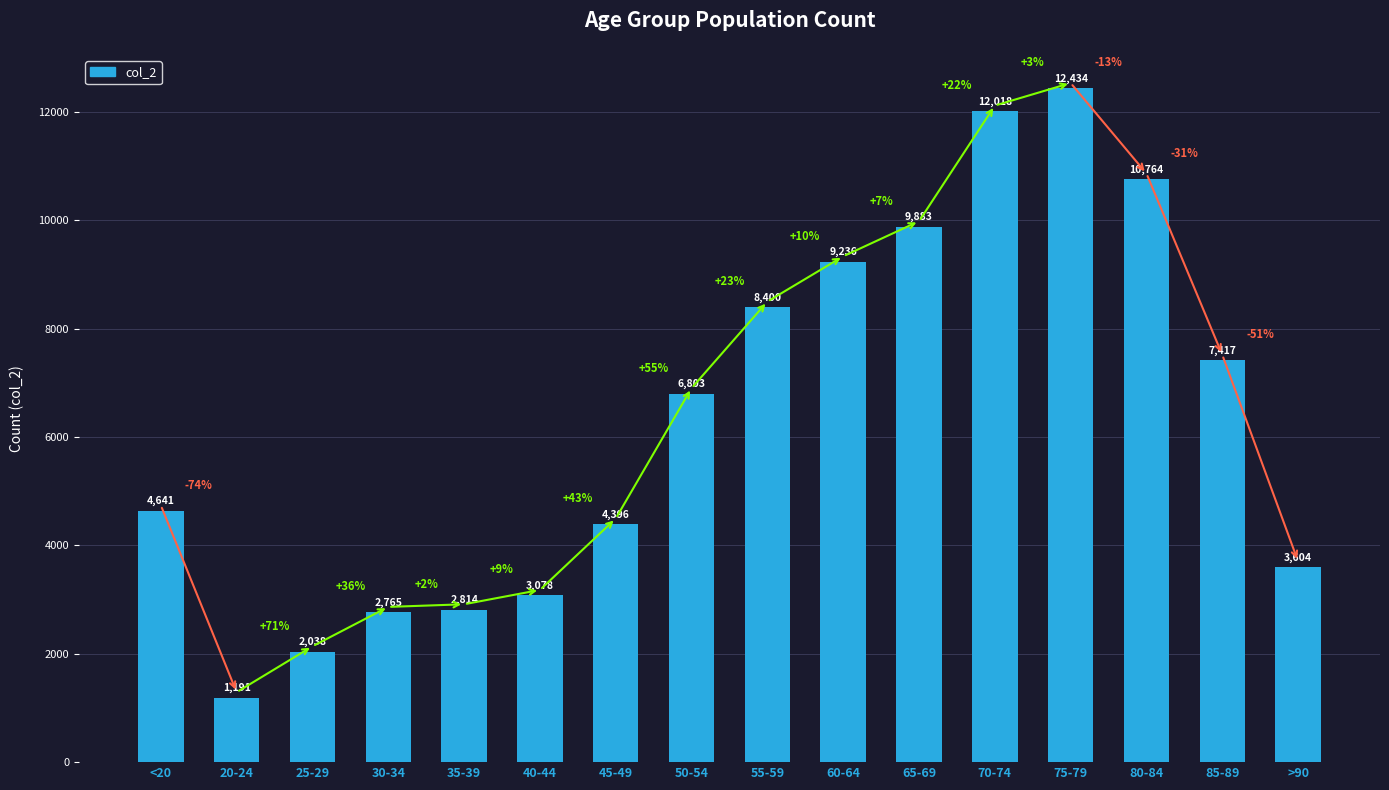

What is the smallest value displayed?

1191